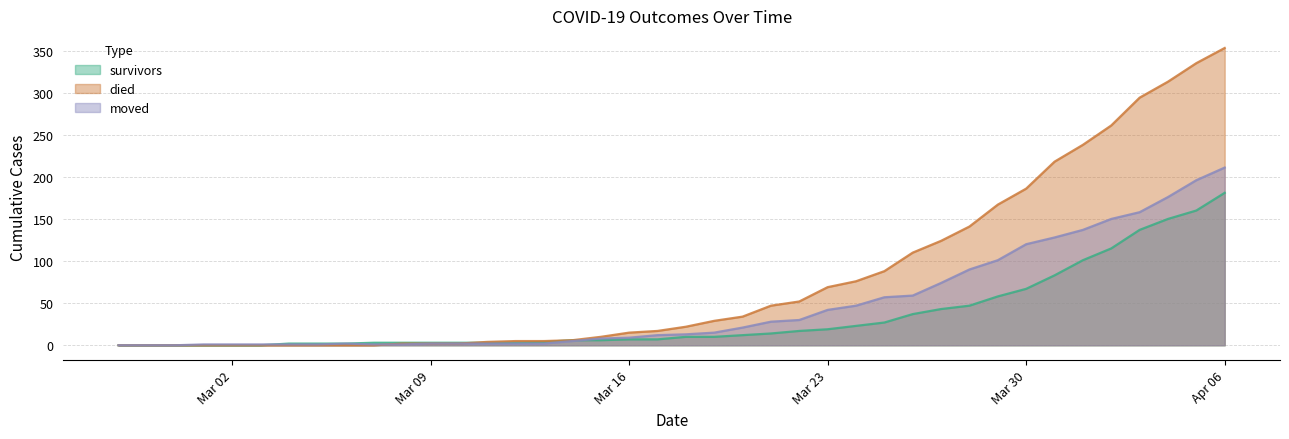

The value of moved at 2020-03-25 is 24. True or false?

False